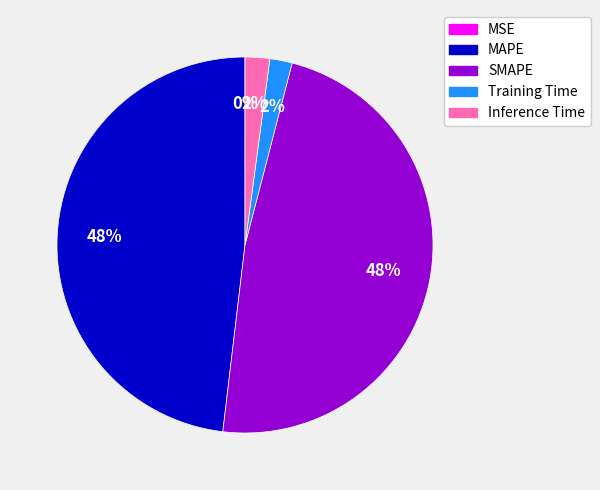

To the nearest percent, what portion does Training Time represent?

2%